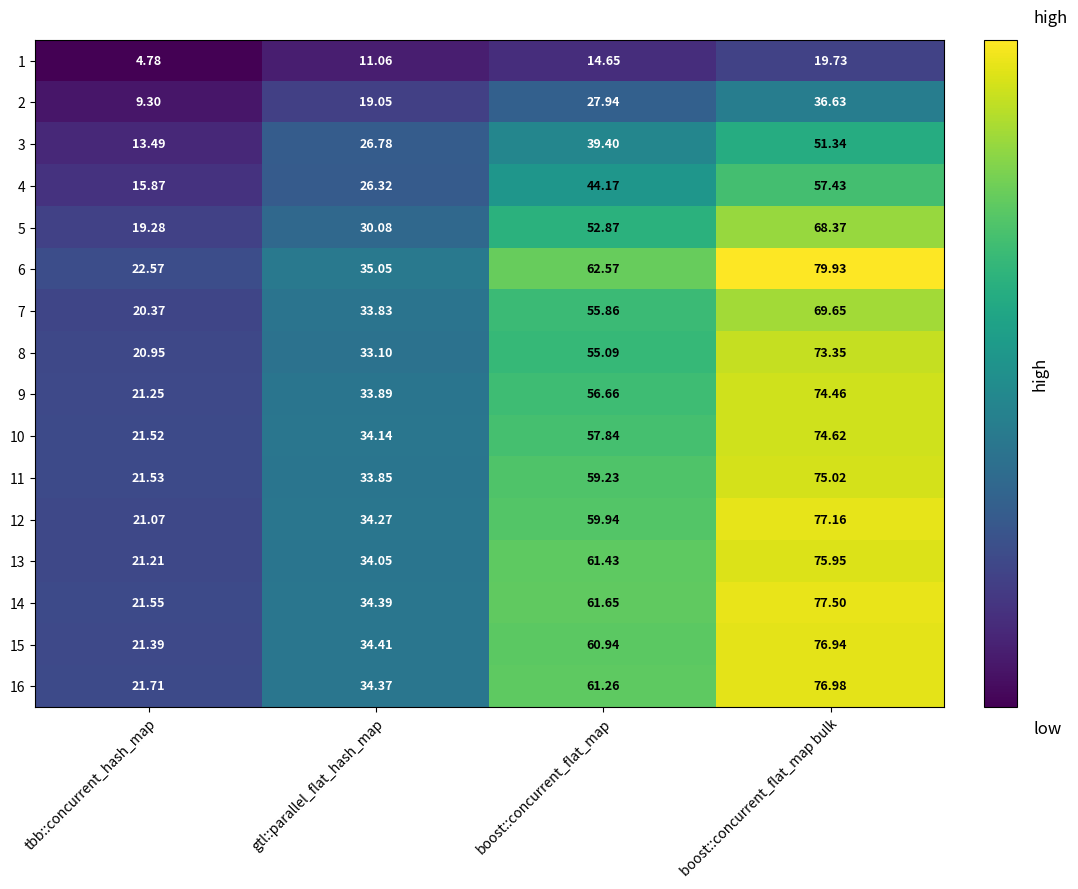

Count the number of categories in the chart.

4